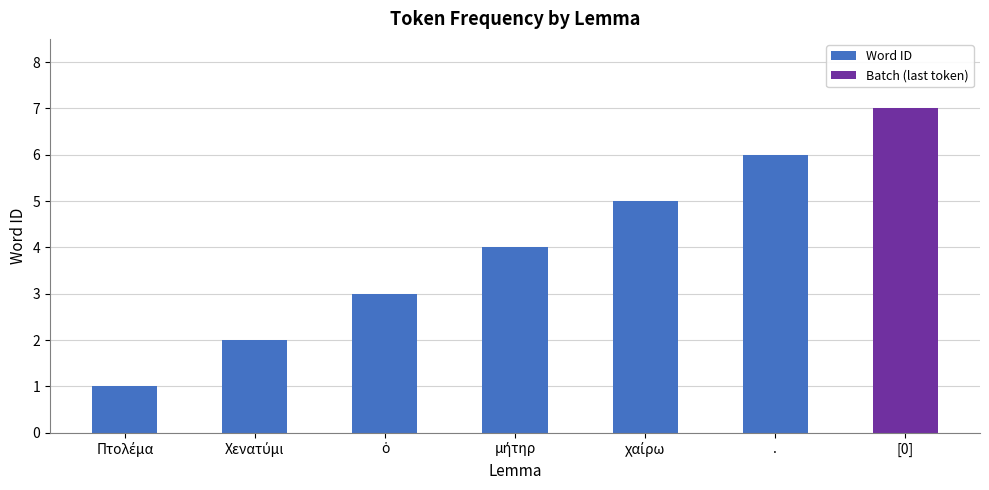

Count the values in the range 2 to 6.

5